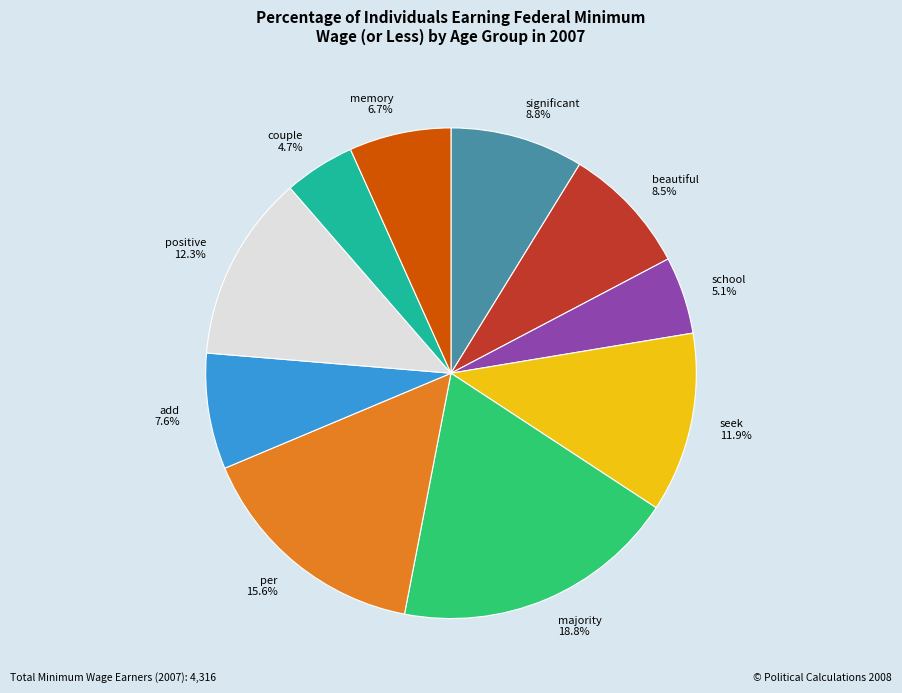

To the nearest percent, what is the difference between the couple and add slice percentages?

3%